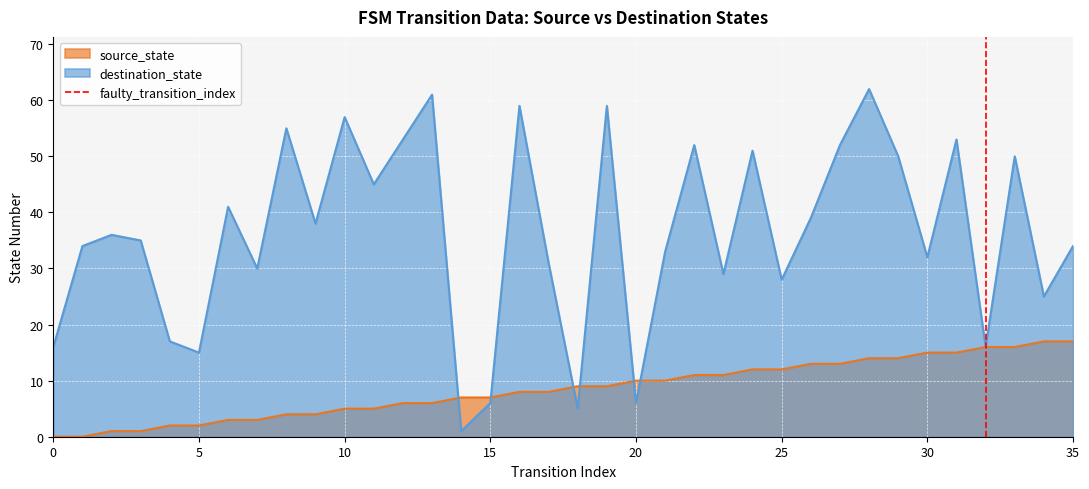

Is it true that source_state equals 7 at 15?

True